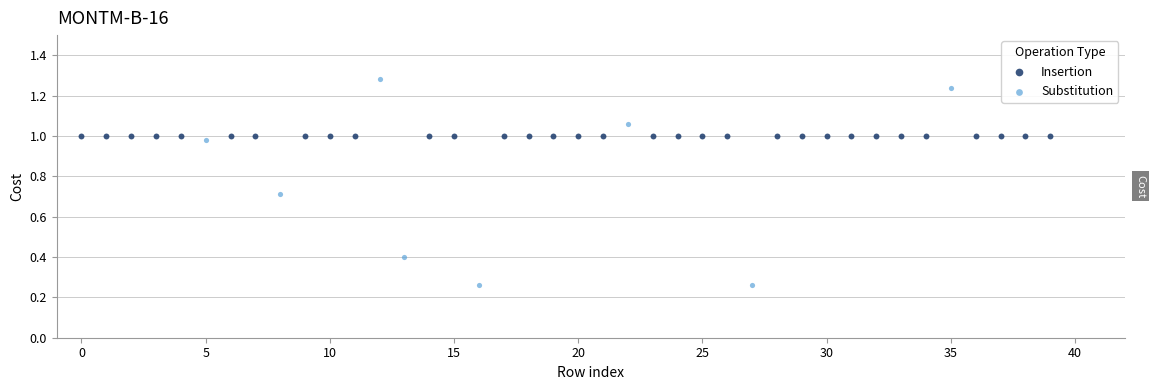

Which series reaches the maximum Y coordinate?

Substitution